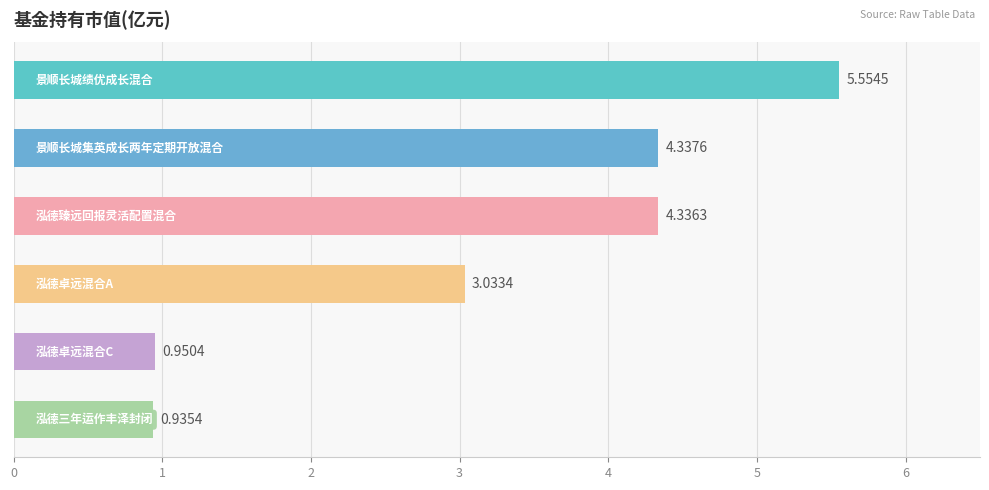

What is the difference between the maximum and minimum values?

4.6